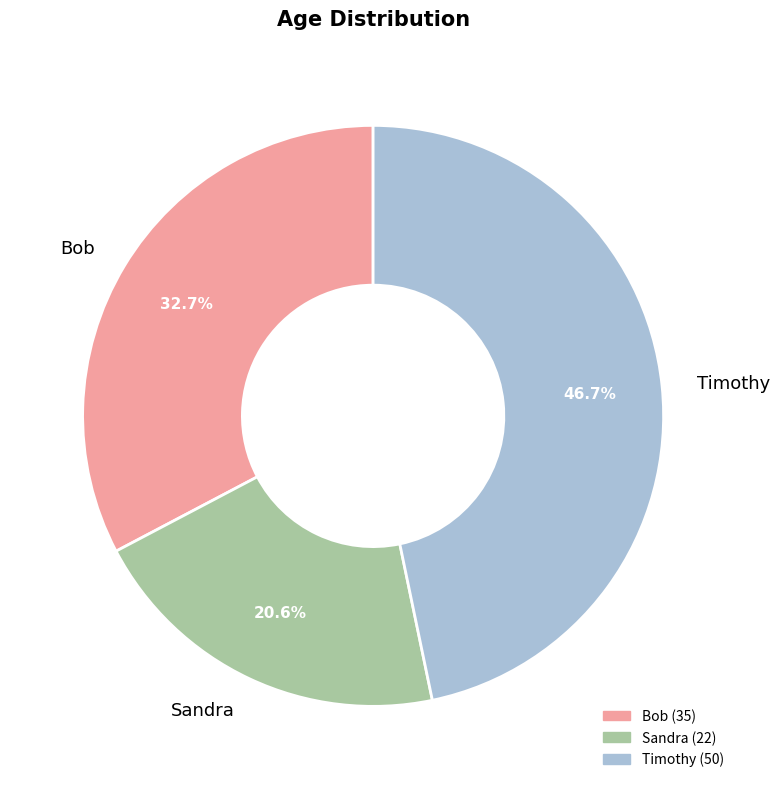

Count the number of slices in the pie.

3